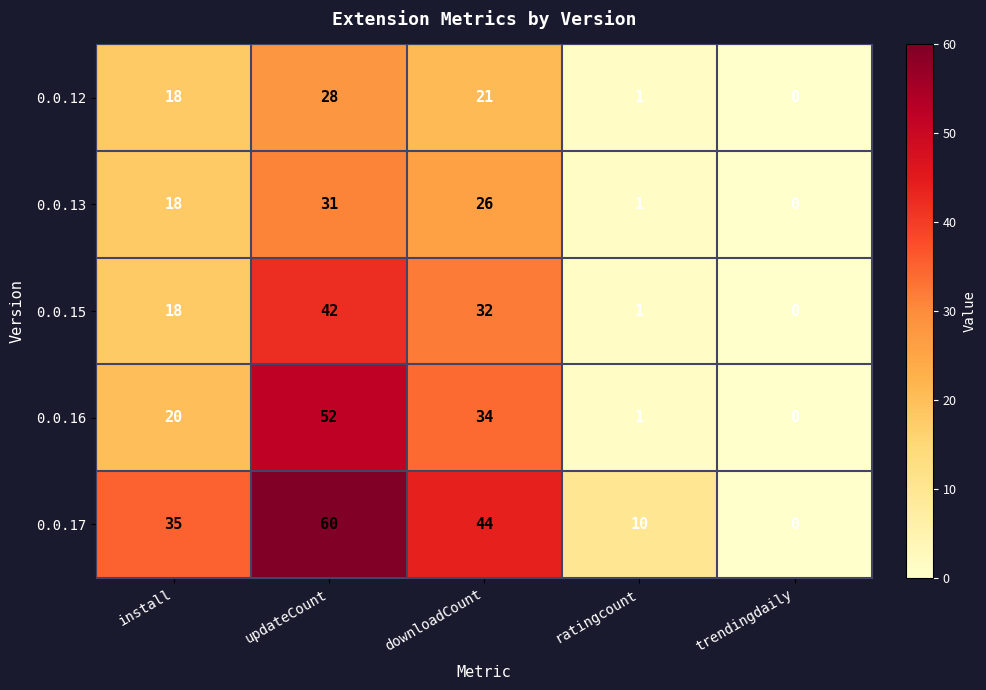

True or false: 0.0.15 has a value of 32 at downloadCount.

True